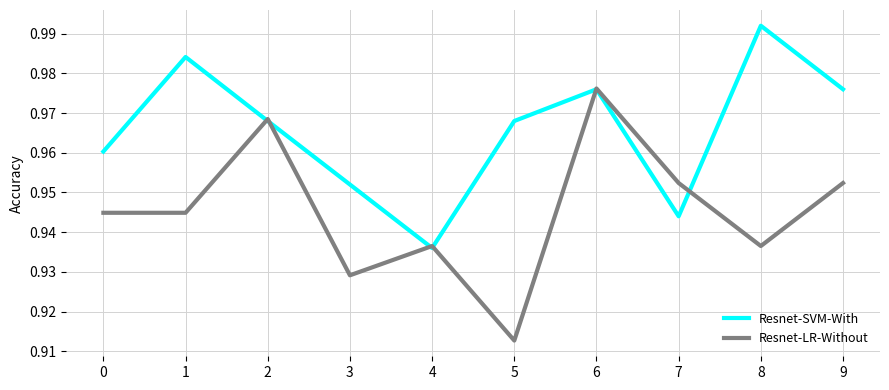

What is the sum of all Resnet-SVM-With values?

9.7